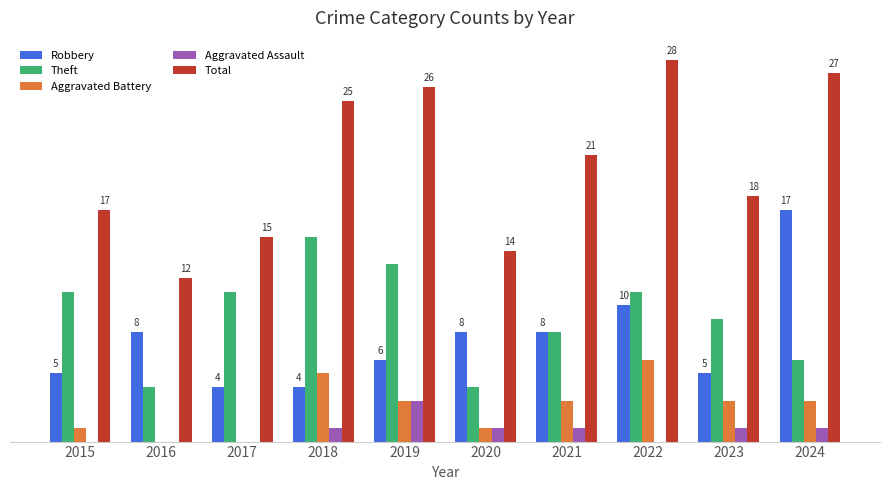

Between 2016 and 2020, which series saw the biggest shift?

Total